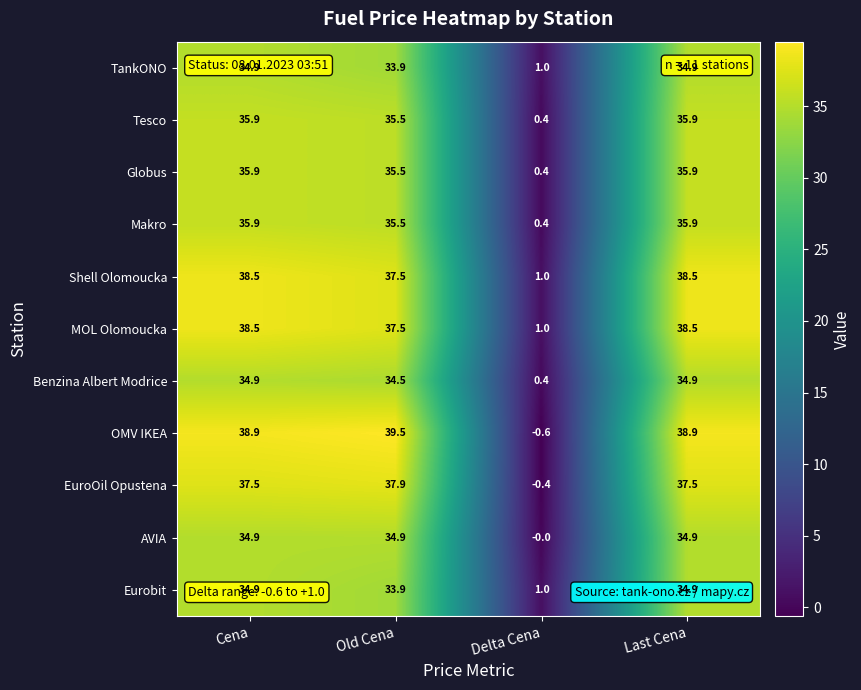

Where is Eurobit nearest to the value 17?

Delta Cena